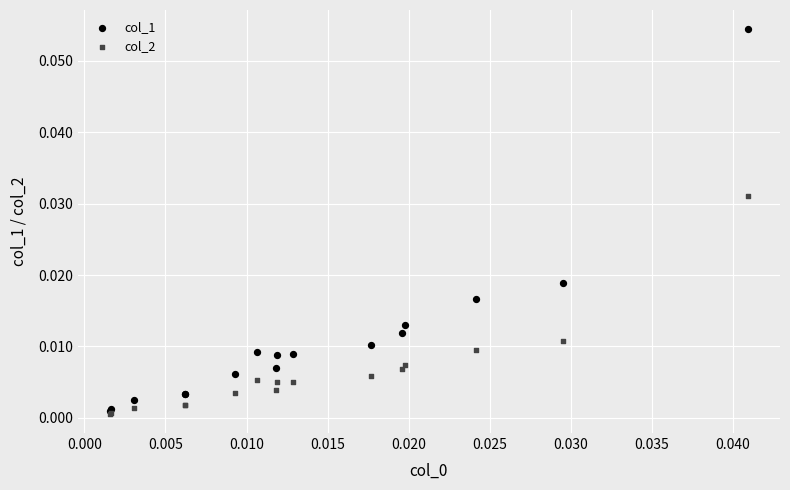

Which series contains the highest Y value?

col_1